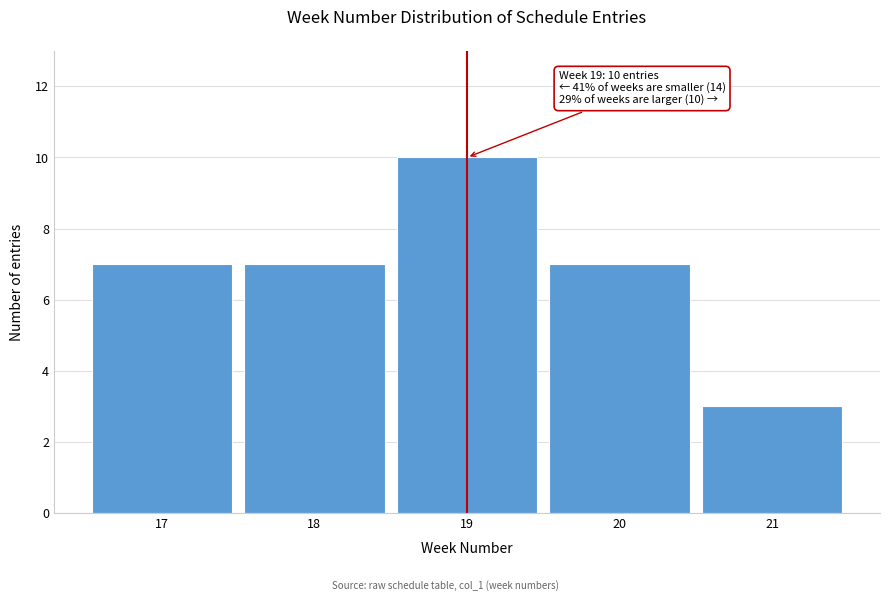

Over which range of the x-axis is the bar tallest?

18.5 to 19.5